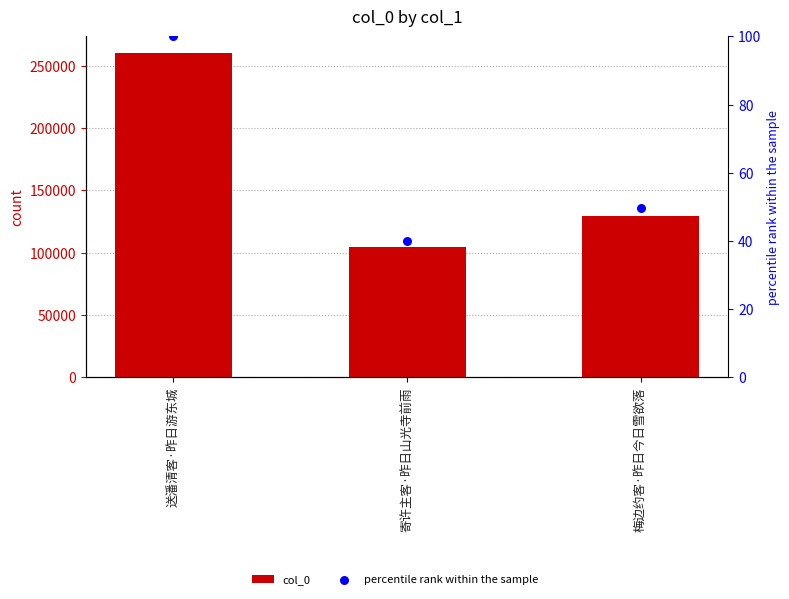

Which series reaches the minimum Y coordinate?

percentile rank within the sample